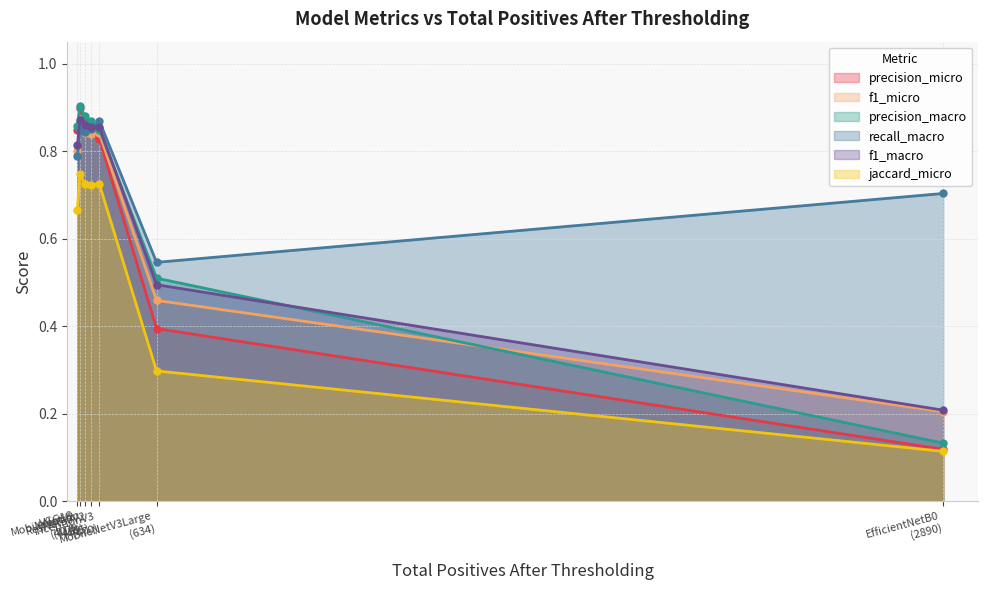

Where is f1_macro nearest to the value 0?

EfficientNetB0
(2890)